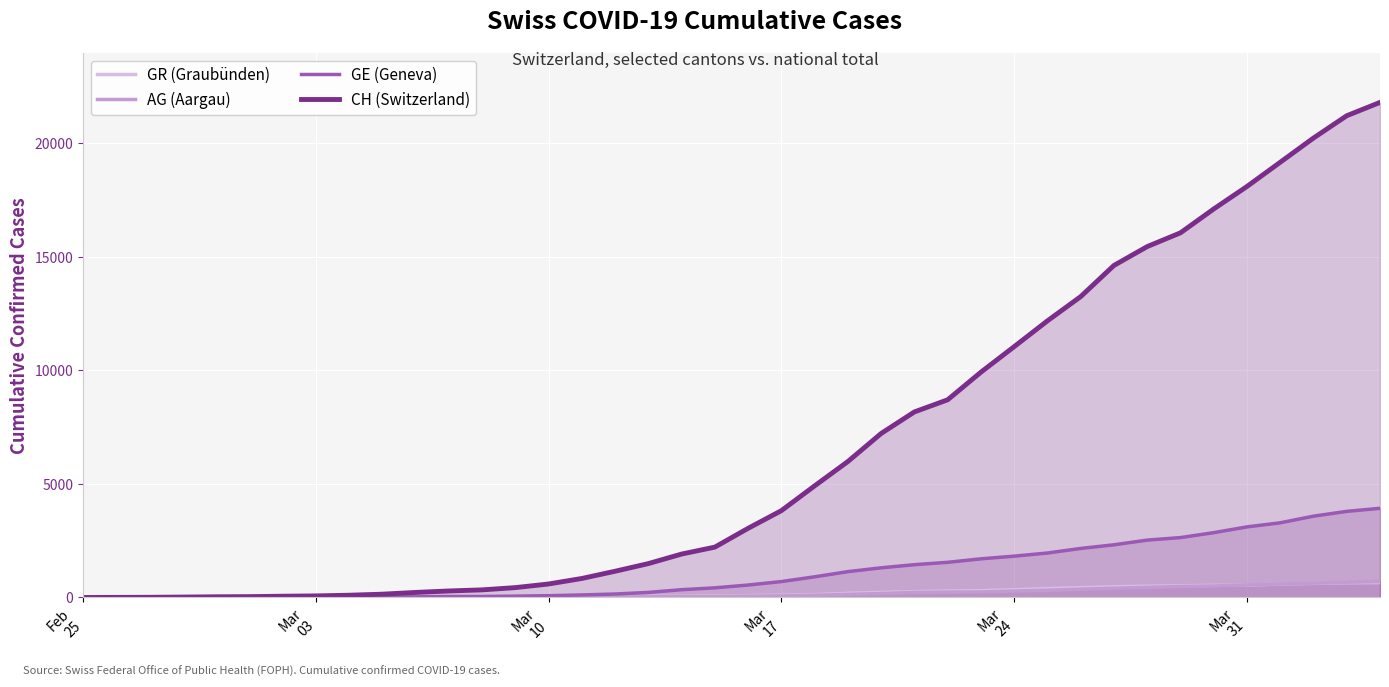

Which series has the largest total across all categories?

CH (Switzerland)